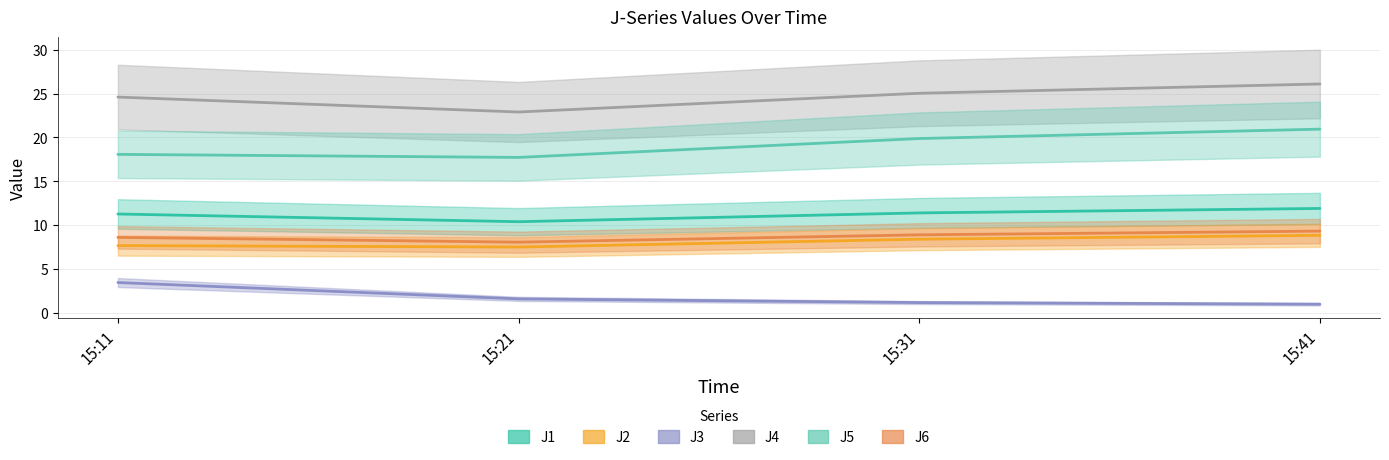

List the series in order of their peak value, lowest first.

J3, J2, J6, J1, J5, J4